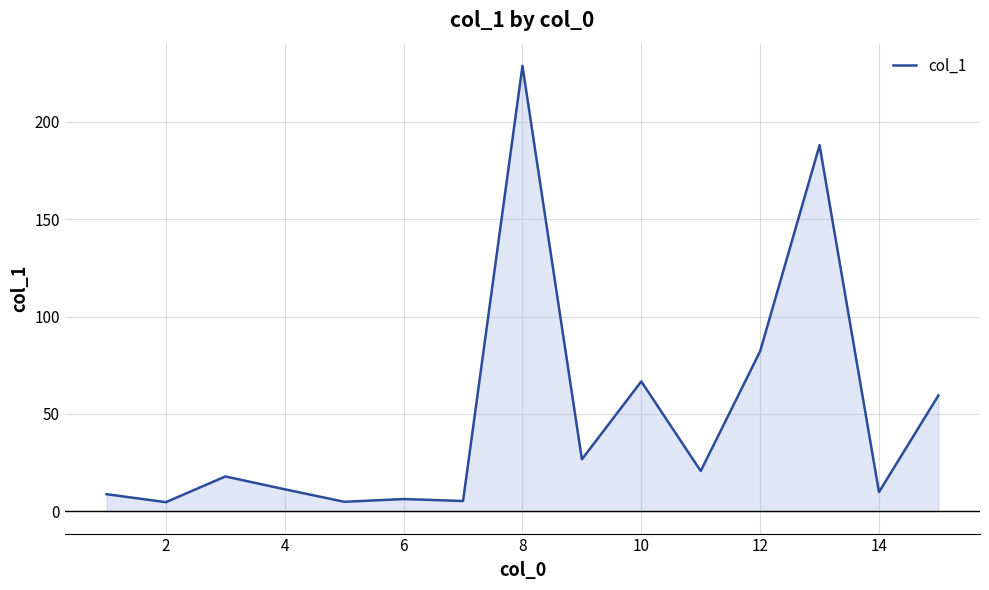

What is the maximum value shown in the chart?

228.7